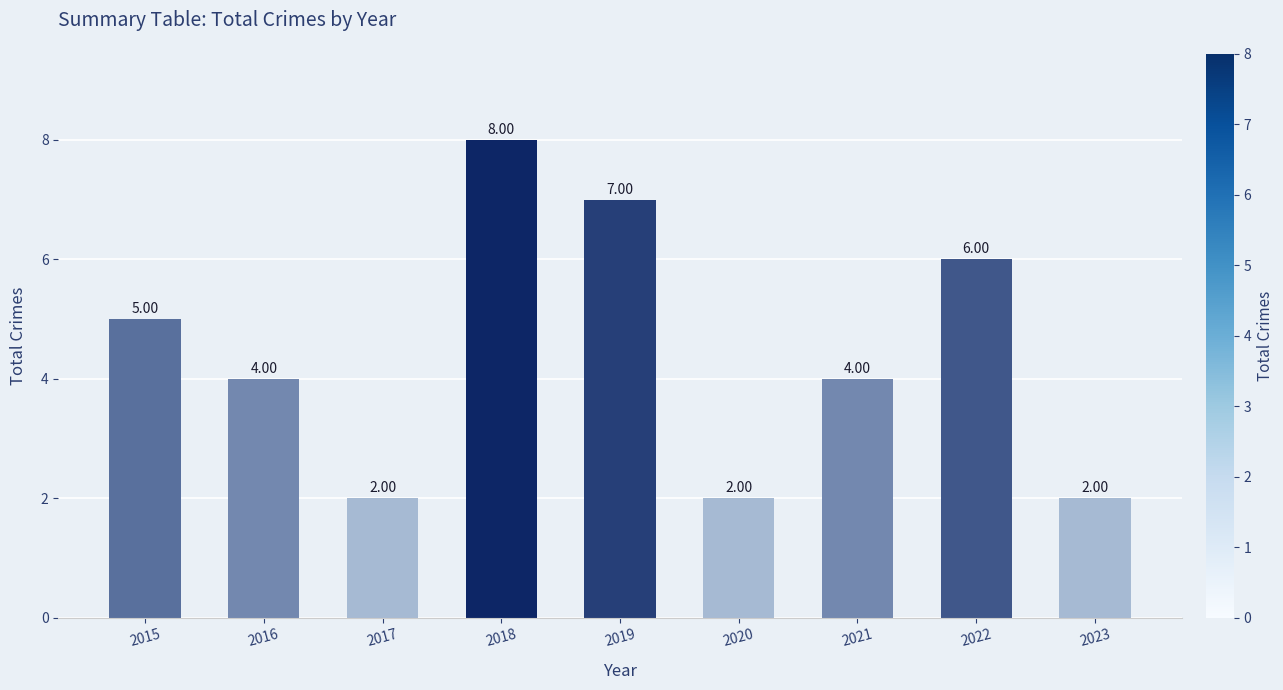

Between 2022 and 2021, which is larger?

2022